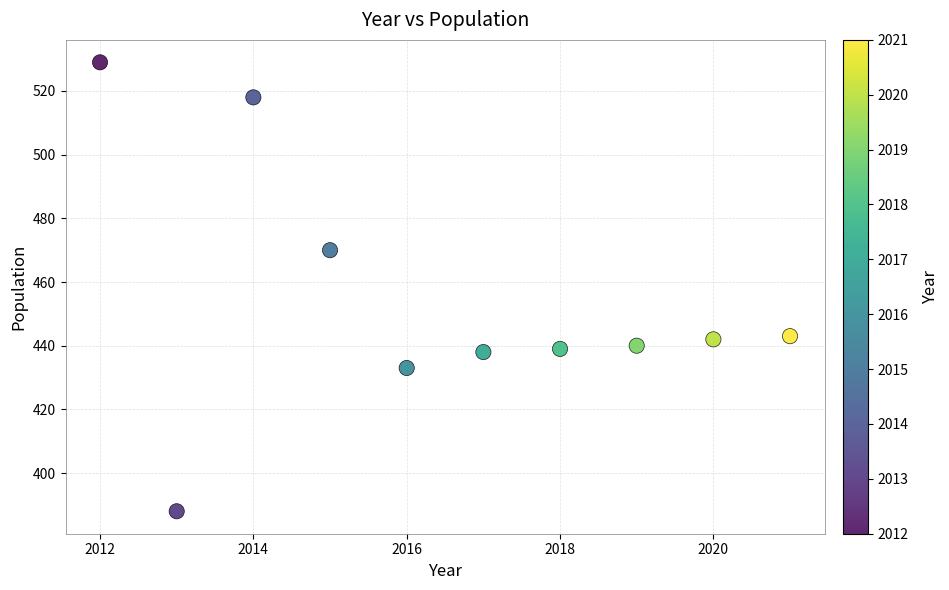

What Y value in the scatter plot is closest to 458?

470